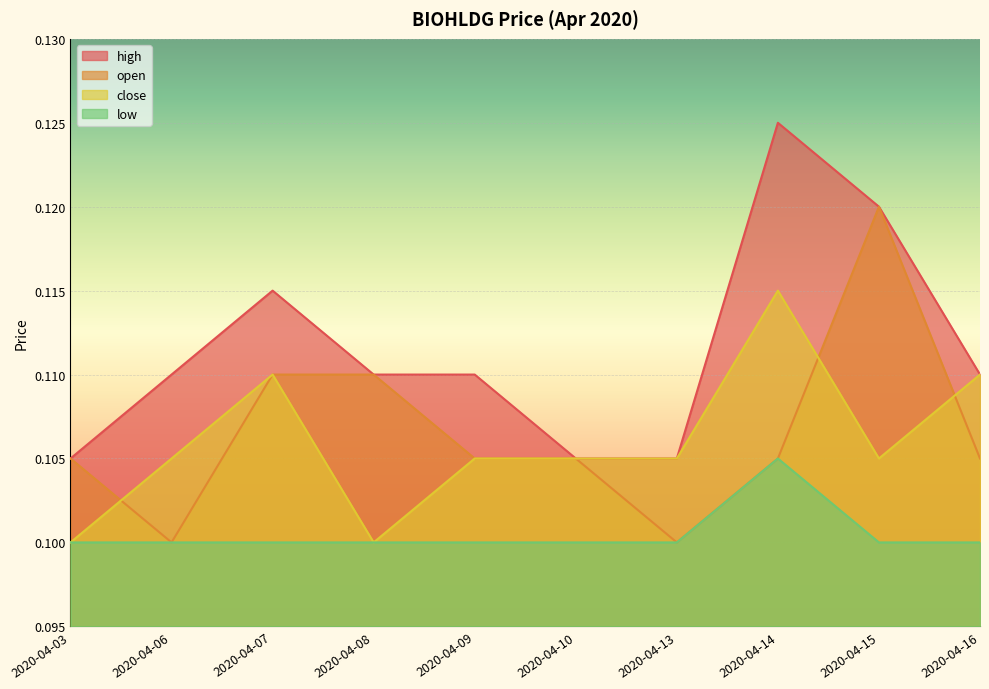

Count the number of categories in the chart.

10